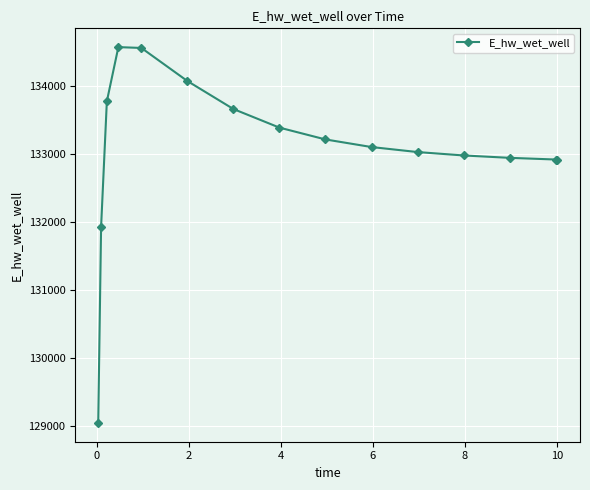

What is the greatest value displayed?

134566.1